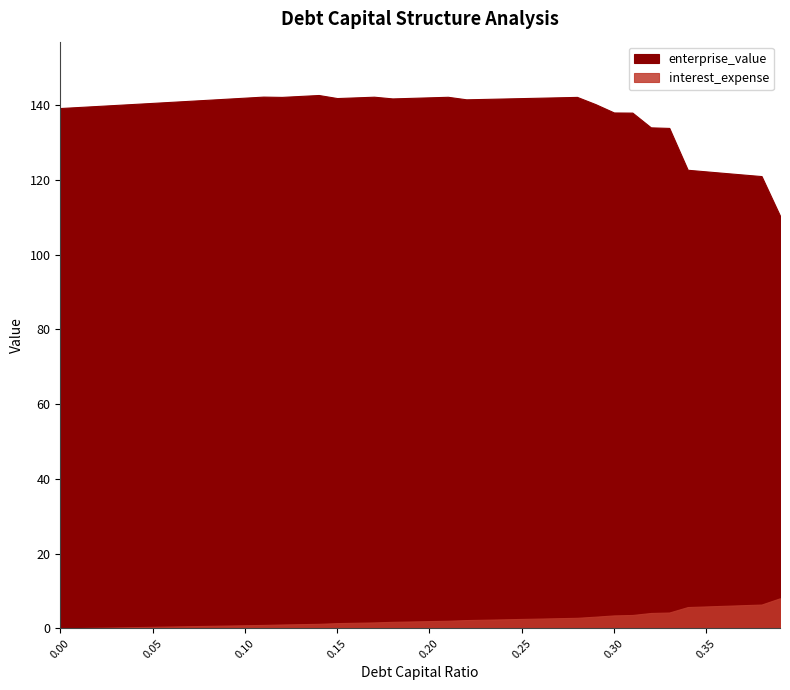

What is the difference between the maximum and minimum values in the interest_expense series?

8.1